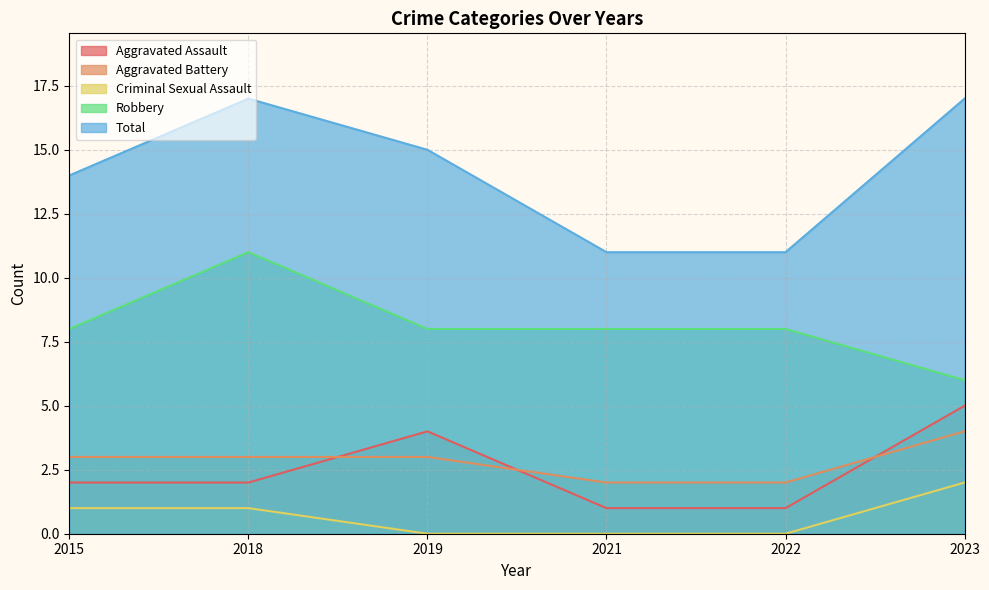

What are all the series names shown in the legend?

Aggravated Assault, Aggravated Battery, Criminal Sexual Assault, Robbery, Total